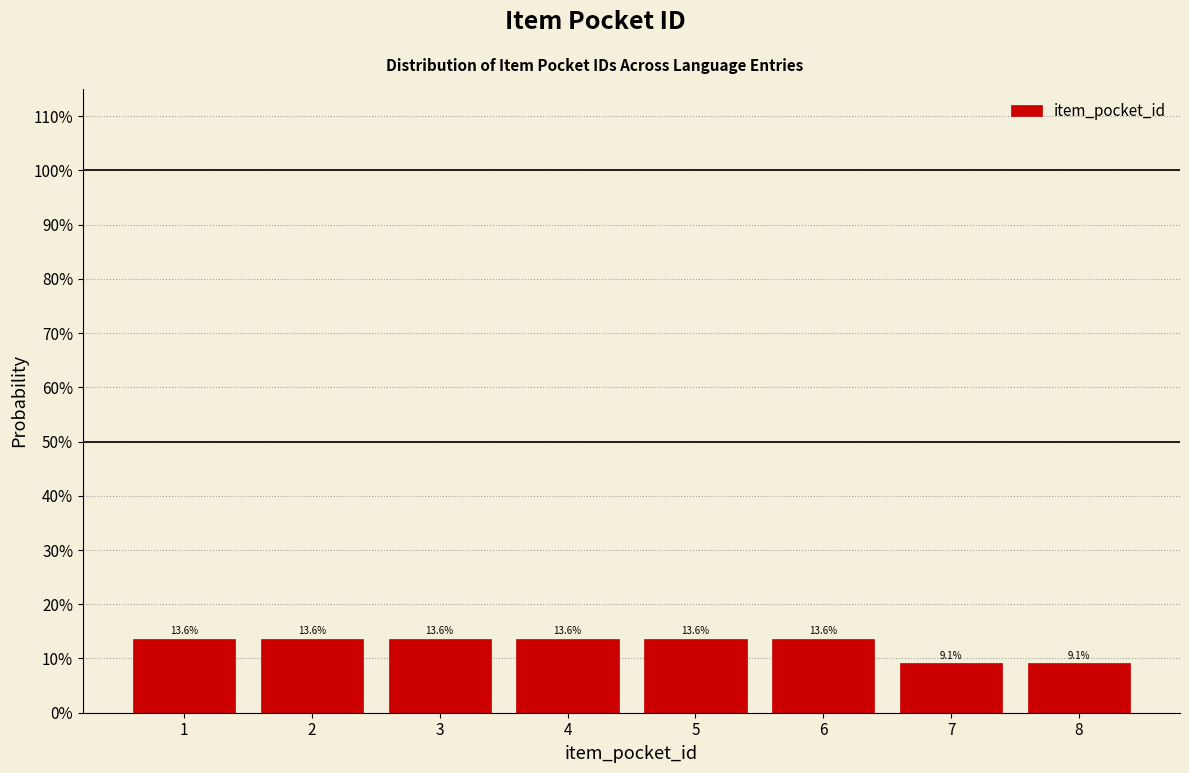

Are the bars horizontal?

No